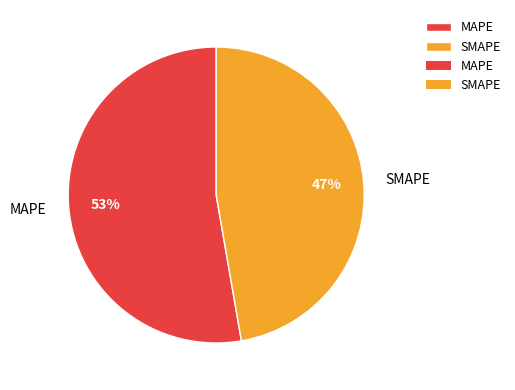

What is the ratio of the value at SMAPE to the value at MAPE?

0.9